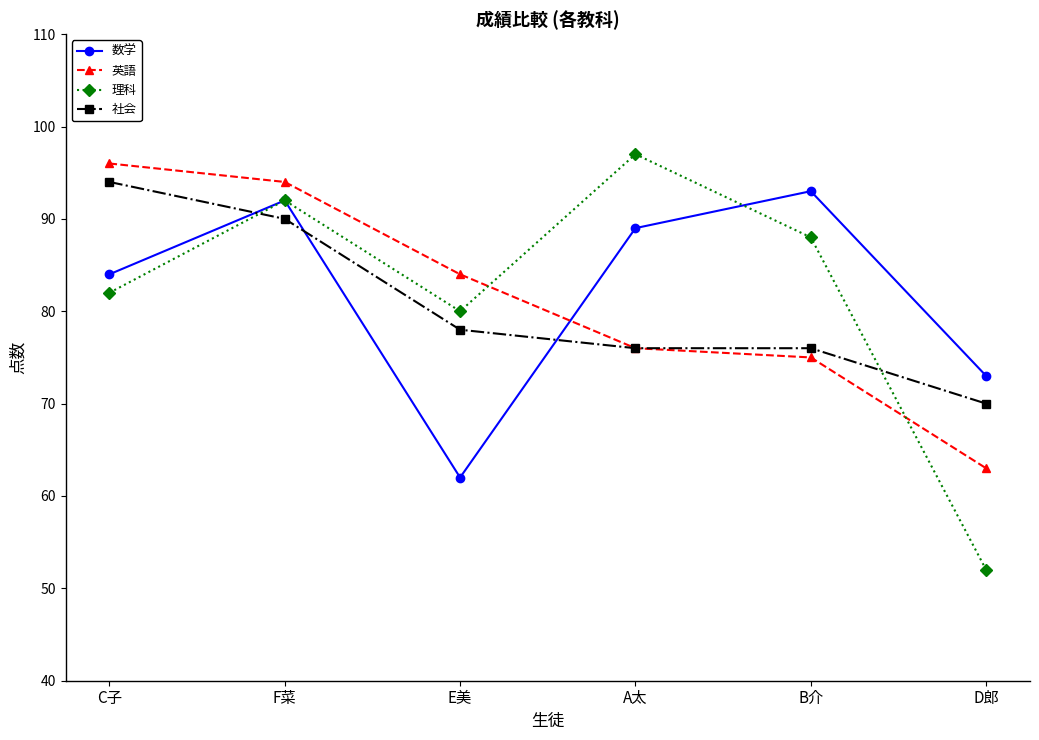

At how many categories does at least one series exceed 75?

5